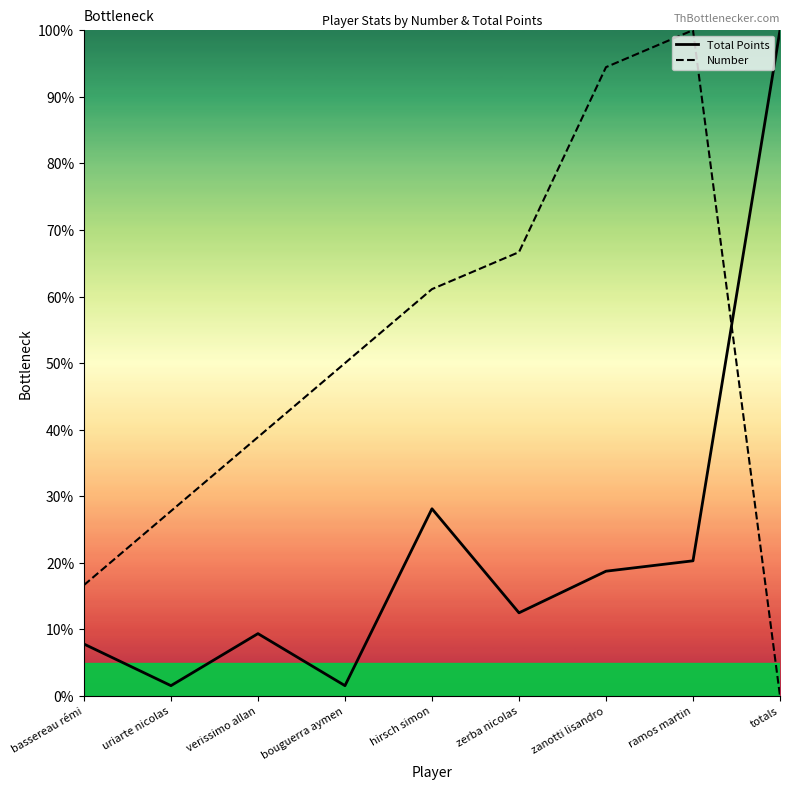

How many values in Number are above zero?

8